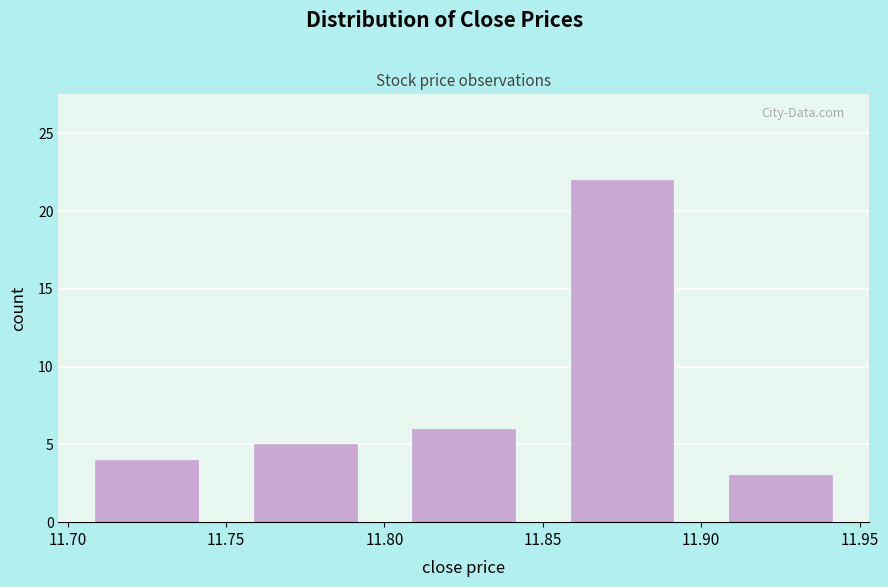

Reading left to right, transcribe this chart: for each bar, give the range it covers on the x-axis and its height. The values are not printed on the chart, so give them approximately, as read against the axis.

11.70 to 11.75: 4
11.75 to 11.80: 5
11.80 to 11.85: 6
11.85 to 11.90: 22
11.90 to 11.95: 3